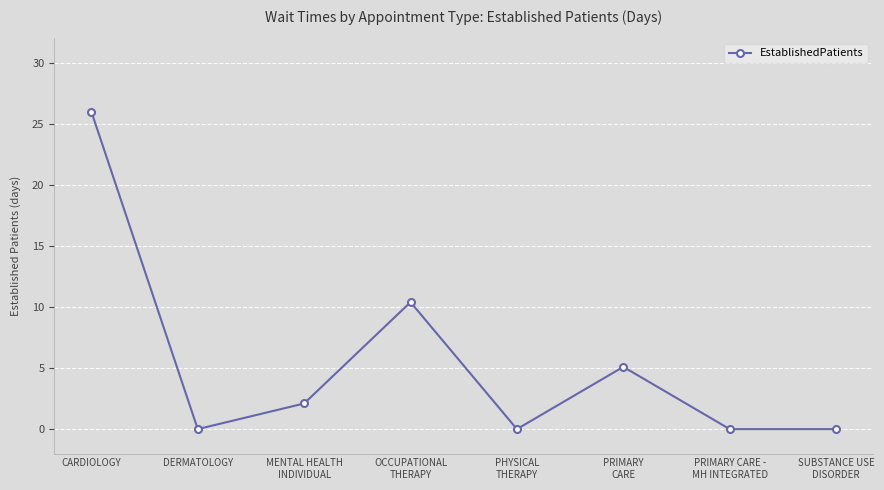

Count the number of values greater than 2.

4